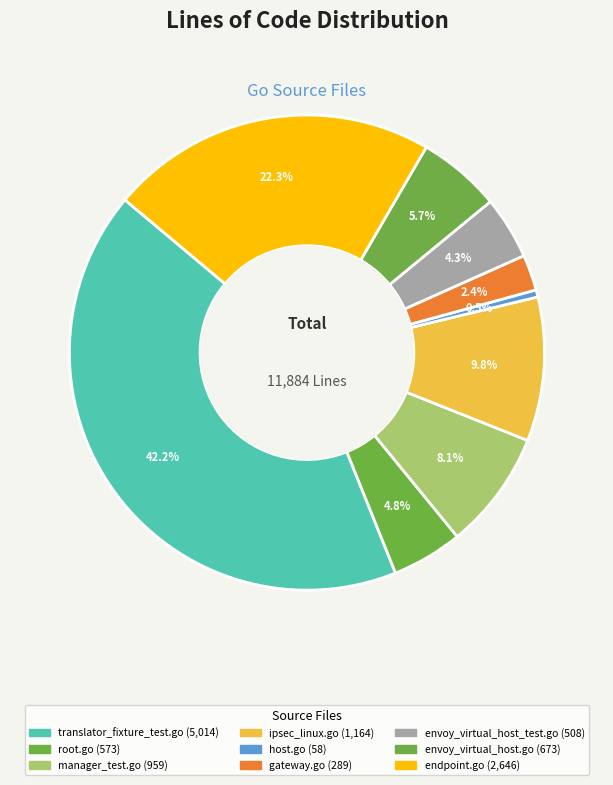

Count the number of slices in the pie.

9